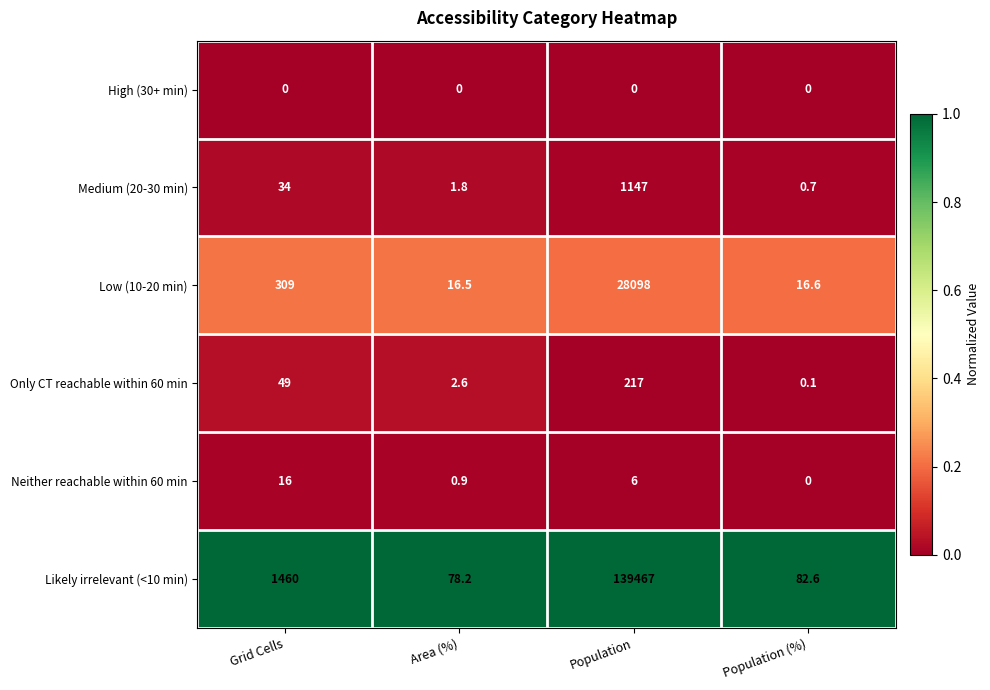

Reading right to left, extract all data points from this chart.

High (30+ min): Population (%)=0.0	Population=0.0	Area (%)=0.0	Grid Cells=0.0
Medium (20-30 min): Population (%)=0.7	Population=1147.0	Area (%)=1.8	Grid Cells=34.0
Low (10-20 min): Population (%)=16.6	Population=28098.0	Area (%)=16.5	Grid Cells=309.0
Only CT reachable within 60 min: Population (%)=0.1	Population=217.0	Area (%)=2.6	Grid Cells=49.0
Neither reachable within 60 min: Population (%)=0.0	Population=6.0	Area (%)=0.9	Grid Cells=16.0
Likely irrelevant (<10 min): Population (%)=82.6	Population=139467.0	Area (%)=78.2	Grid Cells=1460.0